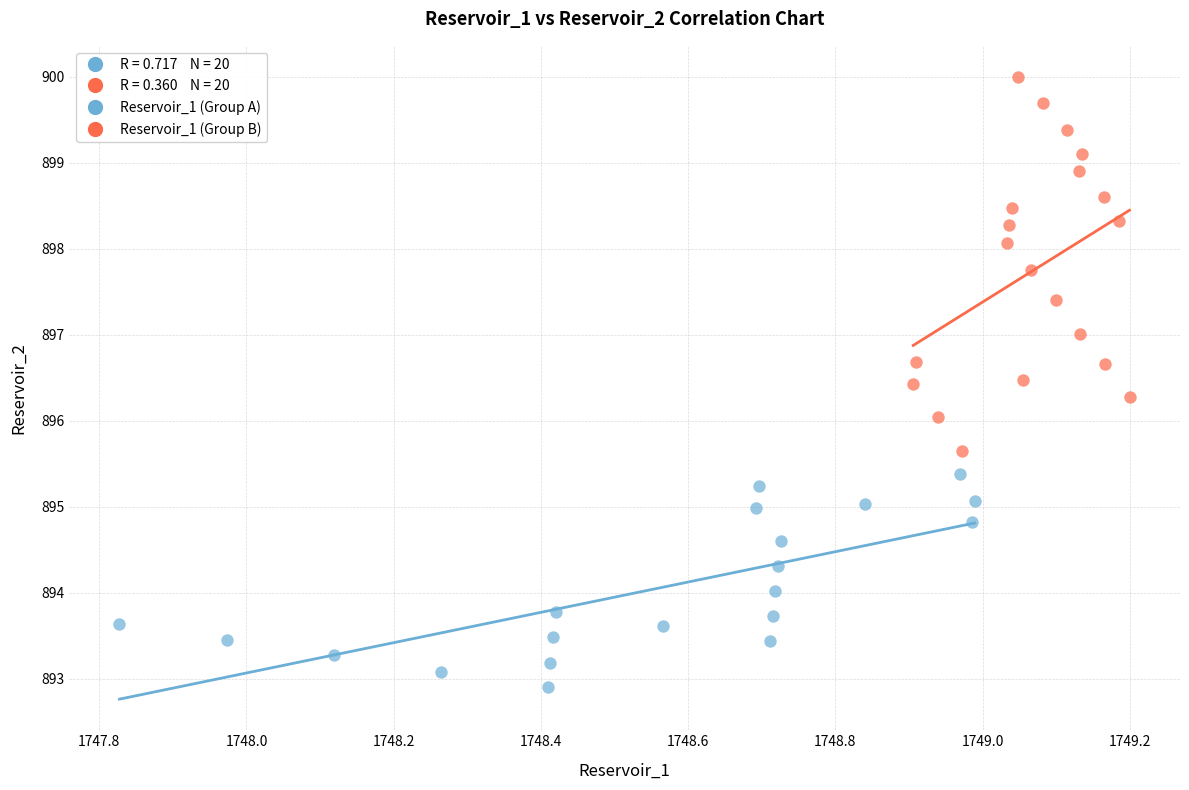

Which series reaches the minimum Y coordinate?

Reservoir_1 (Group A)